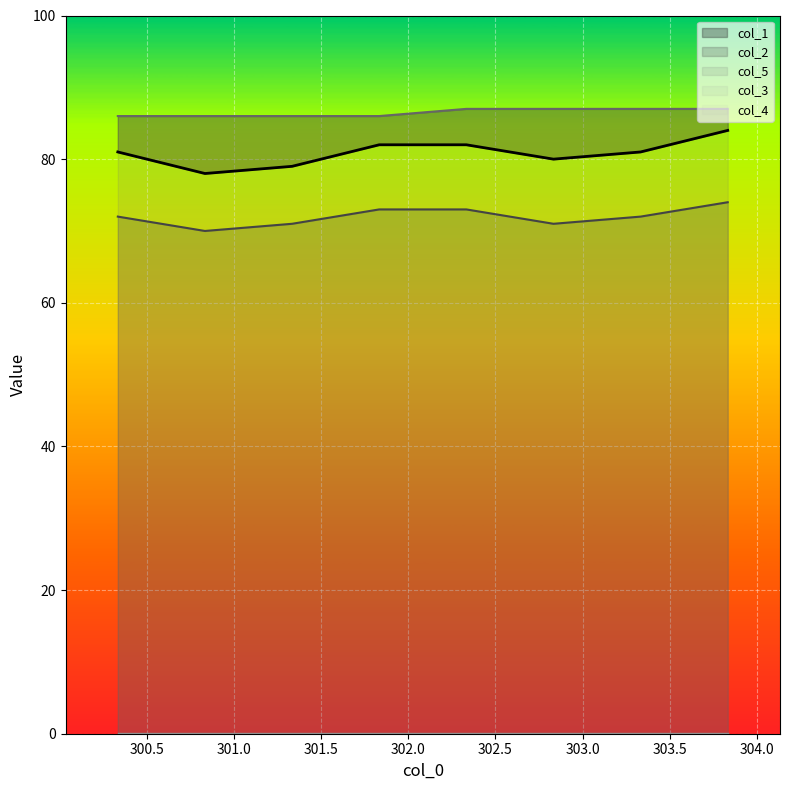

Reading right to left, list all the values displayed in this chart.

col_1: 303.8333333=84	303.3333333=81	302.8333333=80	302.3333333=82	301.8333333=82	301.3333333=79	300.8333333=78	300.3333333=81
col_2: 303.8333333=74	303.3333333=72	302.8333333=71	302.3333333=73	301.8333333=73	301.3333333=71	300.8333333=70	300.3333333=72
col_5: 303.8333333=87	303.3333333=87	302.8333333=87	302.3333333=87	301.8333333=86	301.3333333=86	300.8333333=86	300.3333333=86